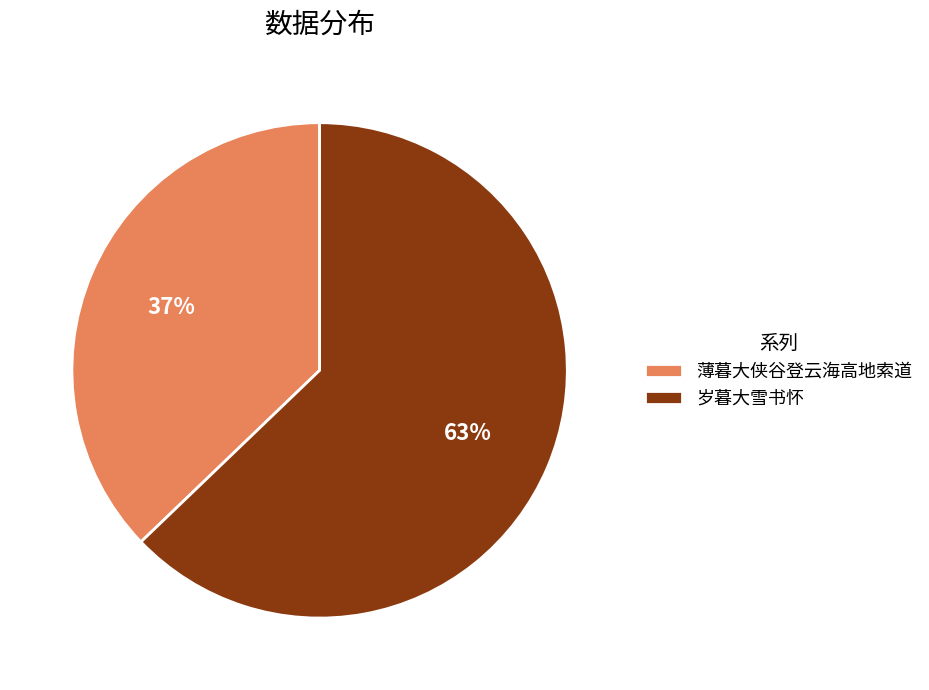

Rank the categories by value from lowest to highest.

薄暮大侠谷登云海高地索道, 岁暮大雪书怀